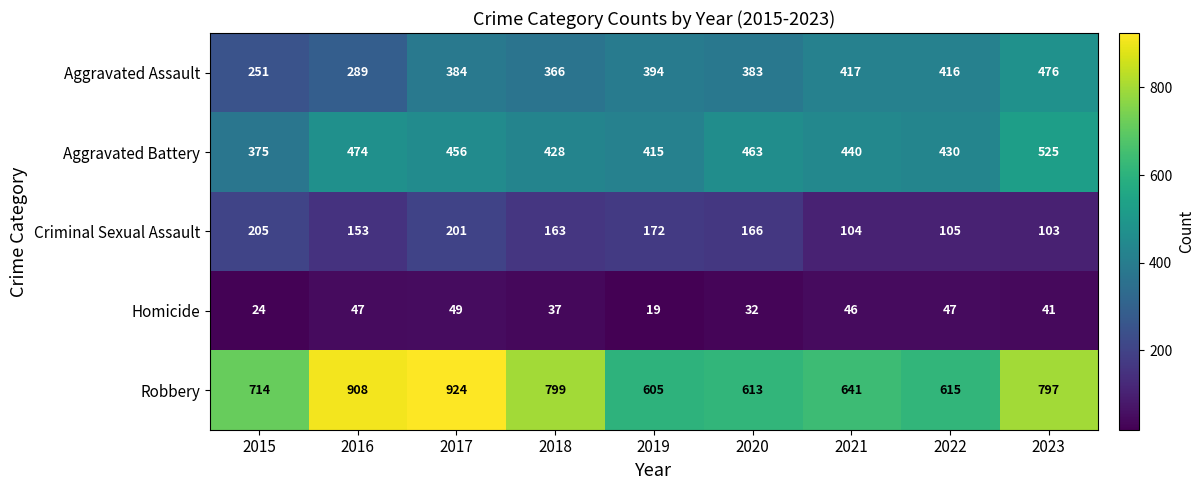

Which category has the highest value in the Aggravated Battery series?

2023